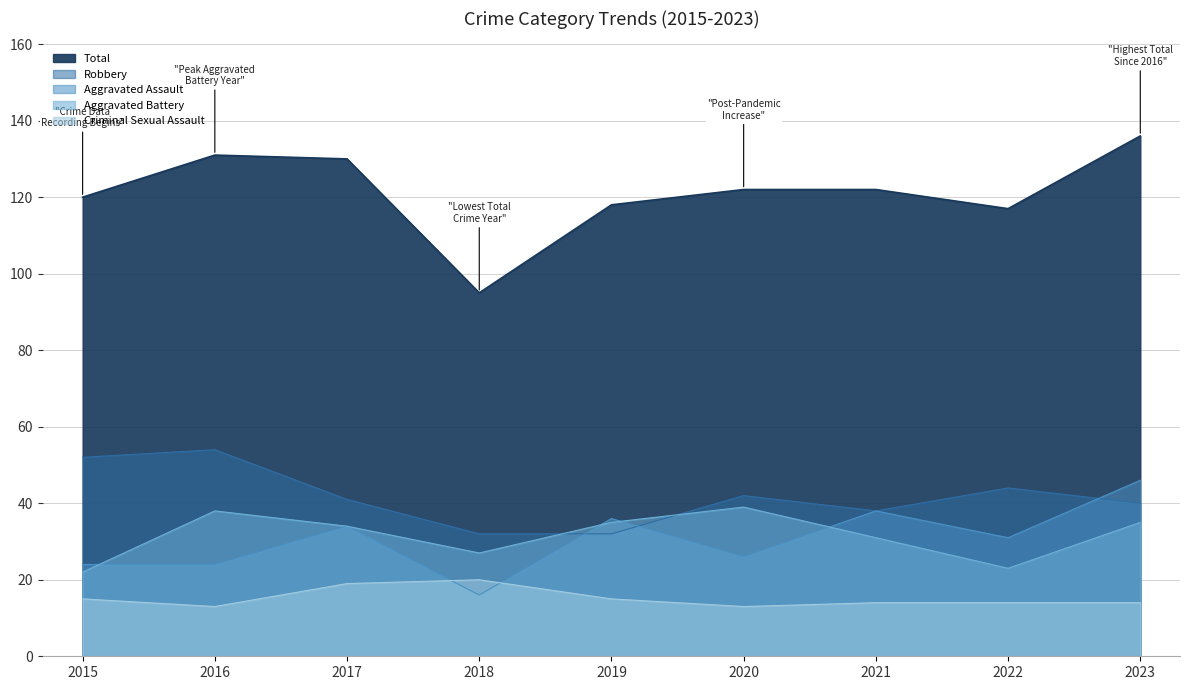

At which category does Robbery reach its first local valley?

2021